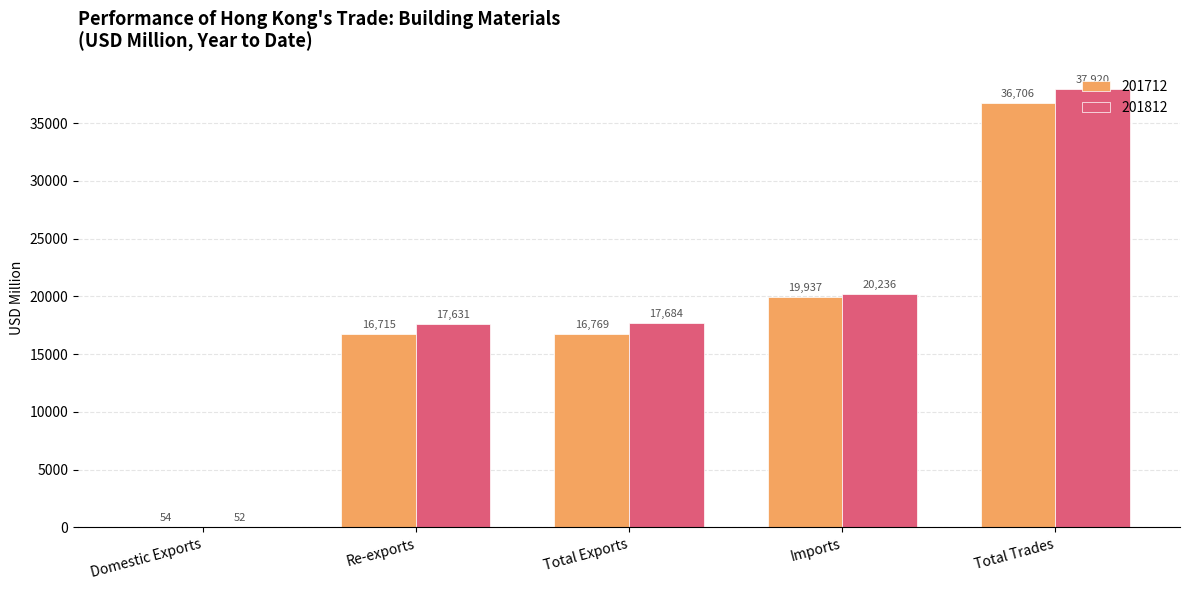

Does the chart contain stacked bars?

No